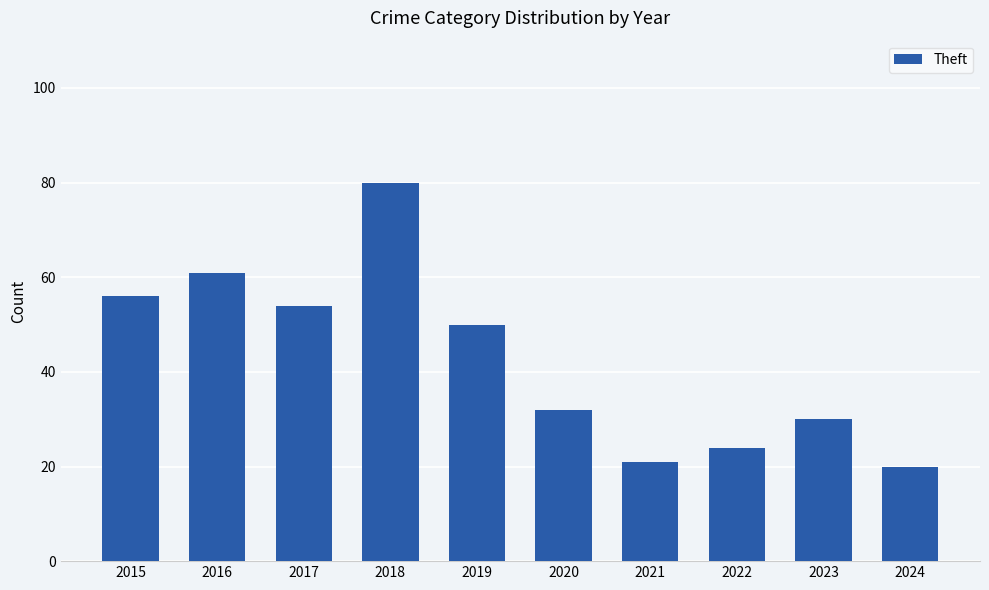

True or false: the data shows 21 at 2021.

True